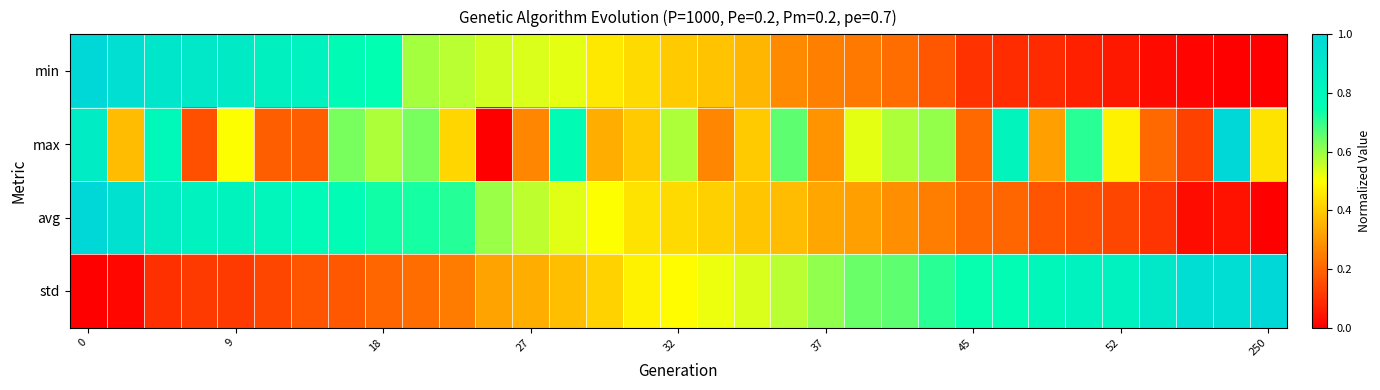

Reading right to left, list all the values displayed in this chart.

min: 0.0	0.0	0.0	0.0	0.0	0.1	0.1	0.1	0.1	0.2	0.2	0.2	0.3	0.3	0.4	0.4	0.4	0.4	0.5	0.5	0.5	0.5	0.6	0.6	0.7	0.8	0.8	0.8	0.9	0.9	0.9	1.0	1.0
max: 0.4	1.0	0.1	0.2	0.5	0.7	0.3	0.8	0.2	0.6	0.6	0.5	0.3	0.7	0.4	0.3	0.6	0.4	0.3	0.8	0.3	0.0	0.4	0.6	0.6	0.6	0.2	0.2	0.5	0.2	0.8	0.4	0.9
avg: 0.0	0.0	0.0	0.1	0.1	0.2	0.2	0.2	0.2	0.2	0.3	0.3	0.3	0.4	0.4	0.4	0.4	0.4	0.5	0.5	0.6	0.6	0.7	0.7	0.7	0.8	0.8	0.8	0.8	0.8	0.9	0.9	1.0
std: 1.0	1.0	1.0	0.9	0.8	0.8	0.8	0.8	0.7	0.7	0.7	0.6	0.6	0.6	0.5	0.5	0.5	0.5	0.4	0.4	0.3	0.3	0.2	0.2	0.2	0.2	0.2	0.1	0.1	0.1	0.1	0.0	0.0